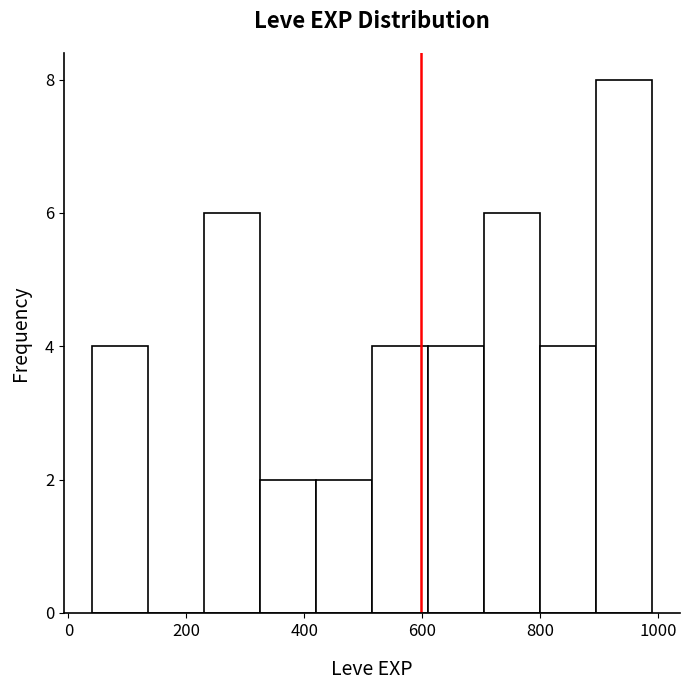

Reading left to right, list every bar in this chart as the range it spans on the x-axis followed by its height. Neither the bar edges nor the heights are printed on the chart, so give them approximately, as read against the axes.

40 to 135: 4
135 to 230: 0
230 to 325: 6
325 to 420: 2
420 to 515: 2
515 to 610: 4
610 to 705: 4
705 to 800: 6
800 to 895: 4
895 to 990: 8